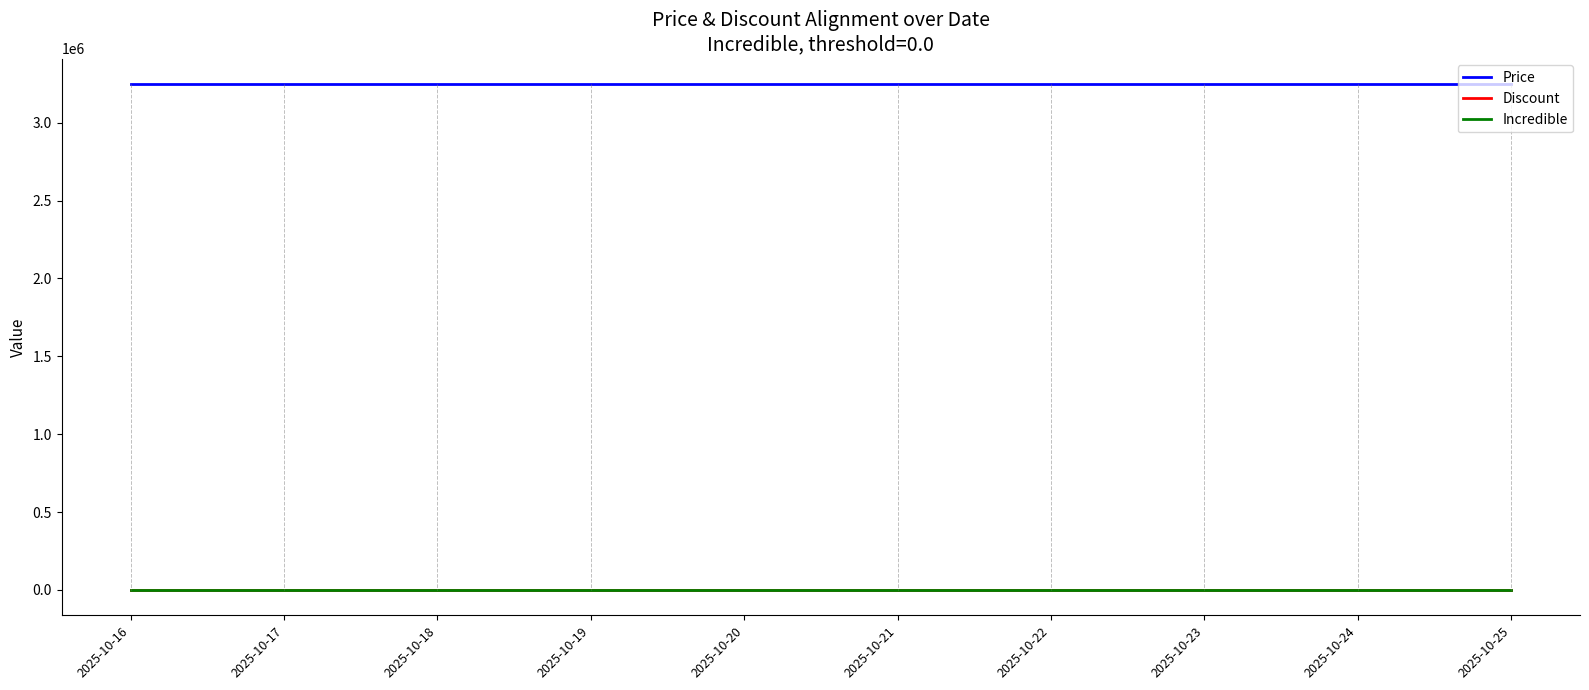

Between 2025-10-17 and 2025-10-19, which series saw the biggest shift?

Price